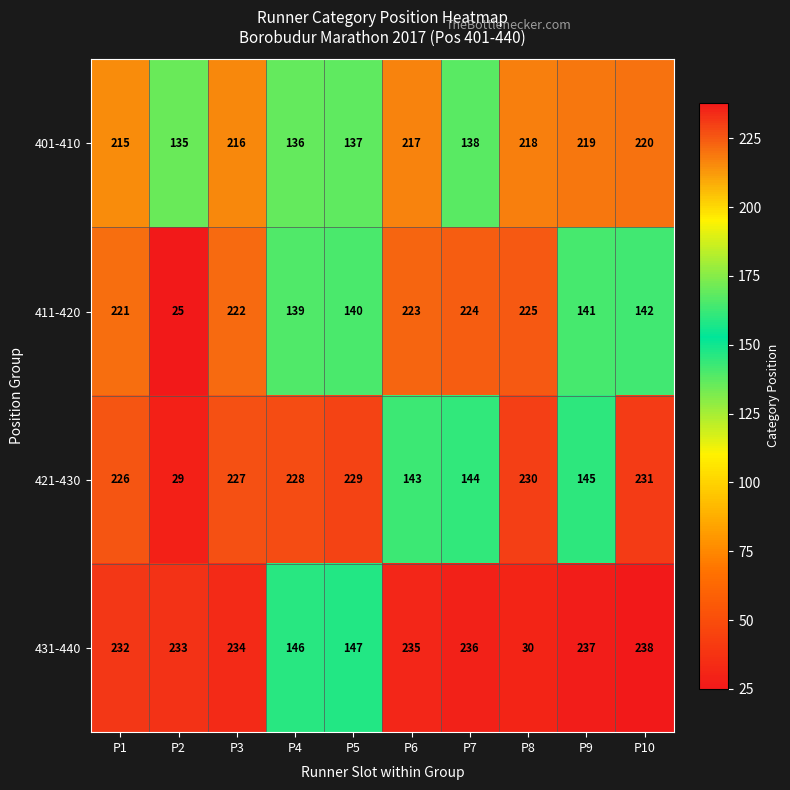

Rank the categories by 431-440 value from highest to lowest.

P10, P9, P7, P6, P3, P2, P1, P5, P4, P8